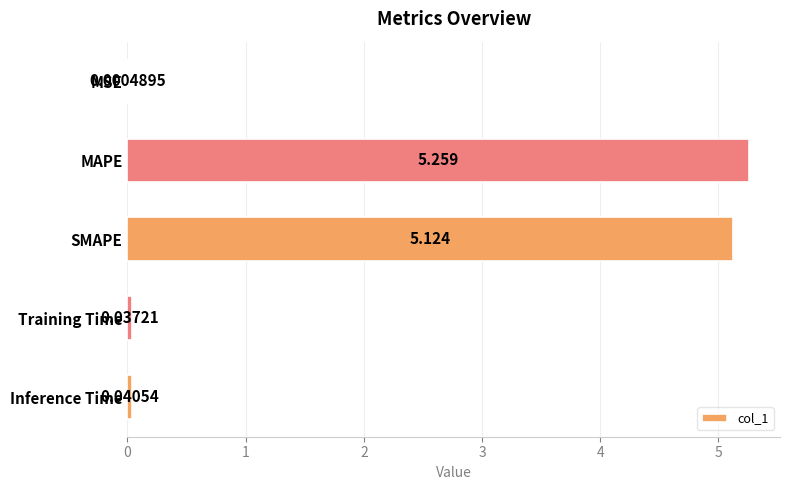

Which has a higher value, MSE or Inference Time?

Inference Time